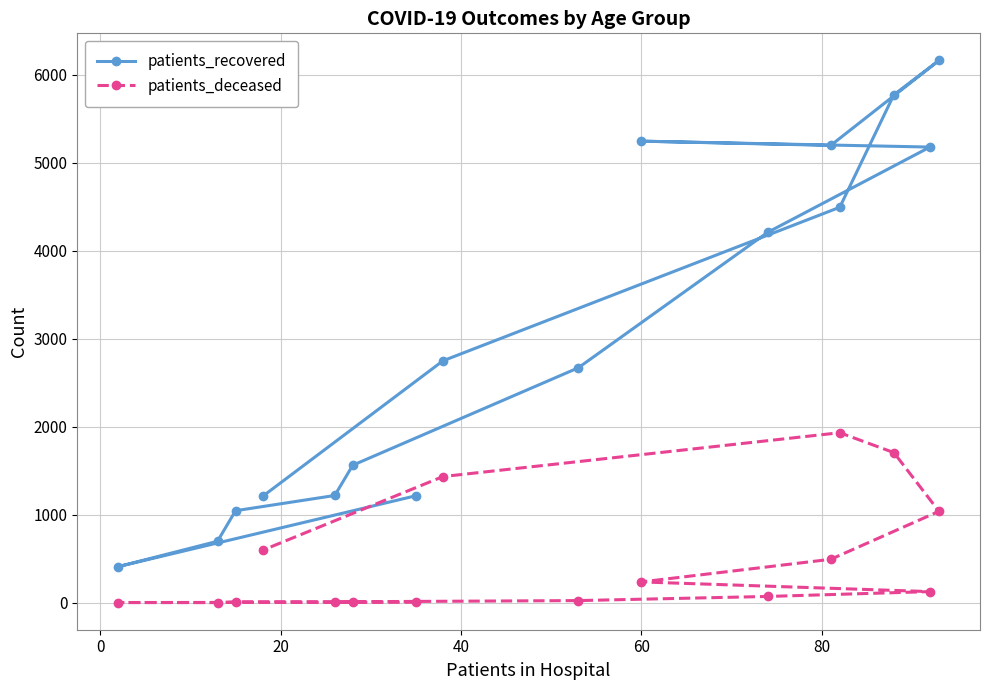

In patients_deceased, how many points are higher than both neighbors (excluding endpoints)?

1